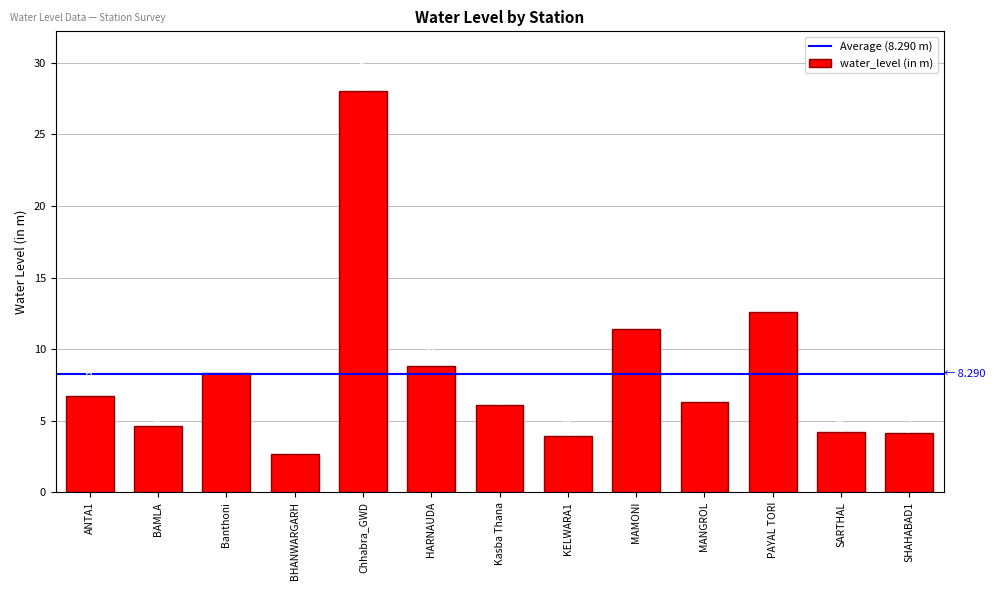

Between Chhabra_GWD and ANTA1, which is larger?

Chhabra_GWD